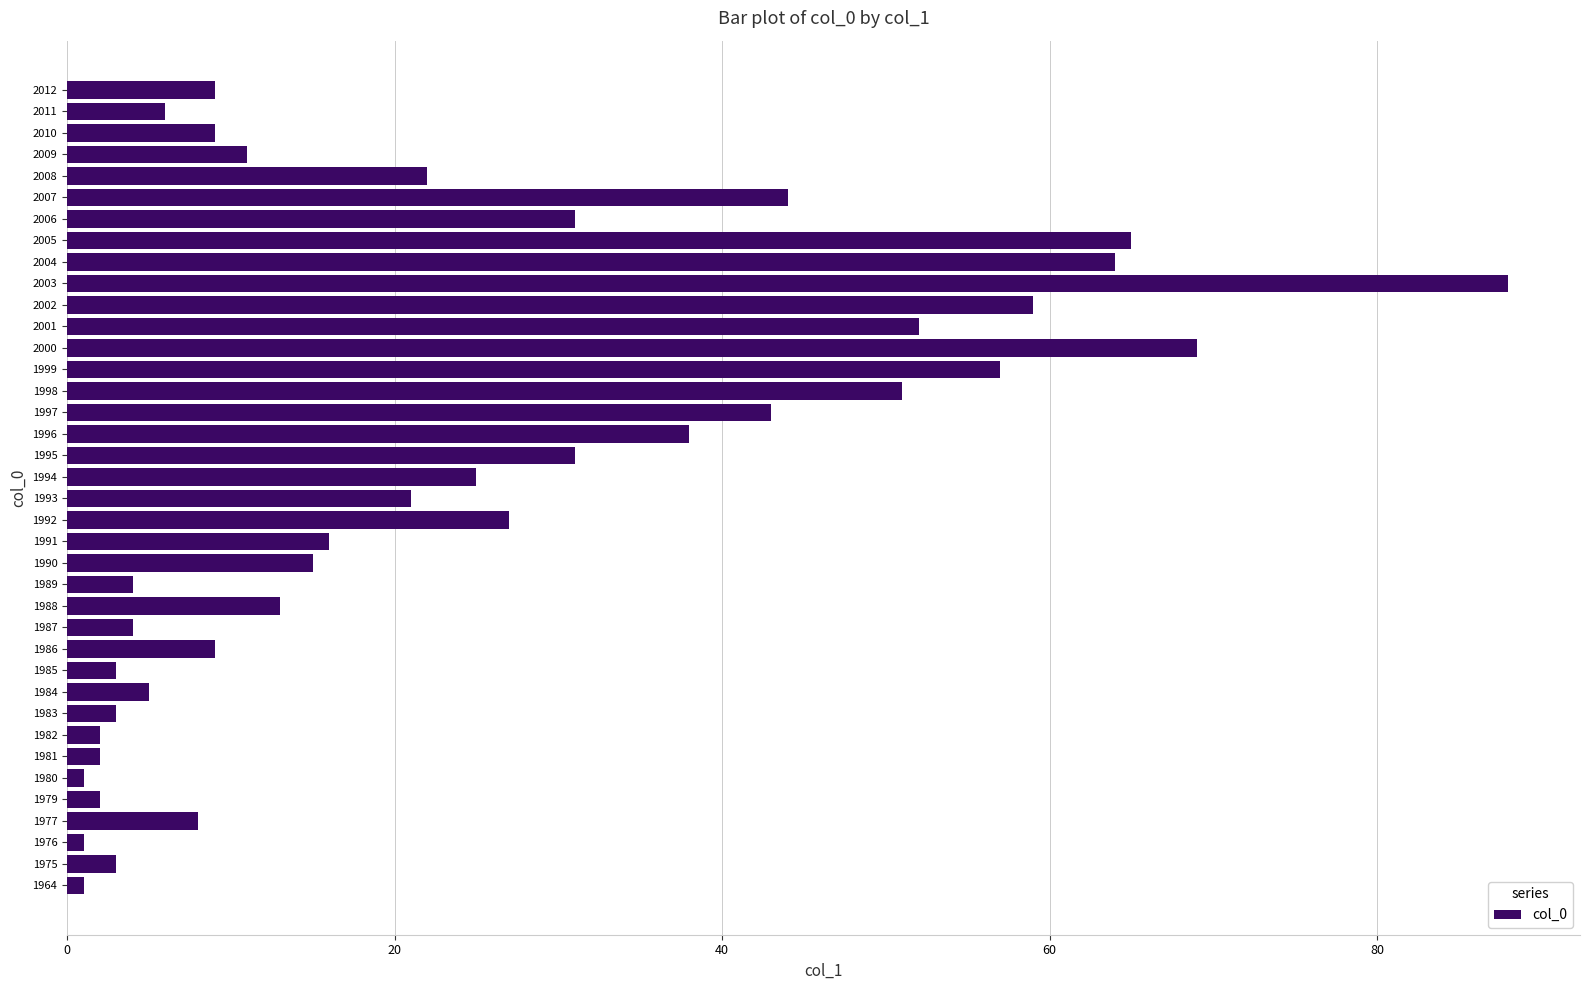

What is the difference between the second highest and minimum values?

68